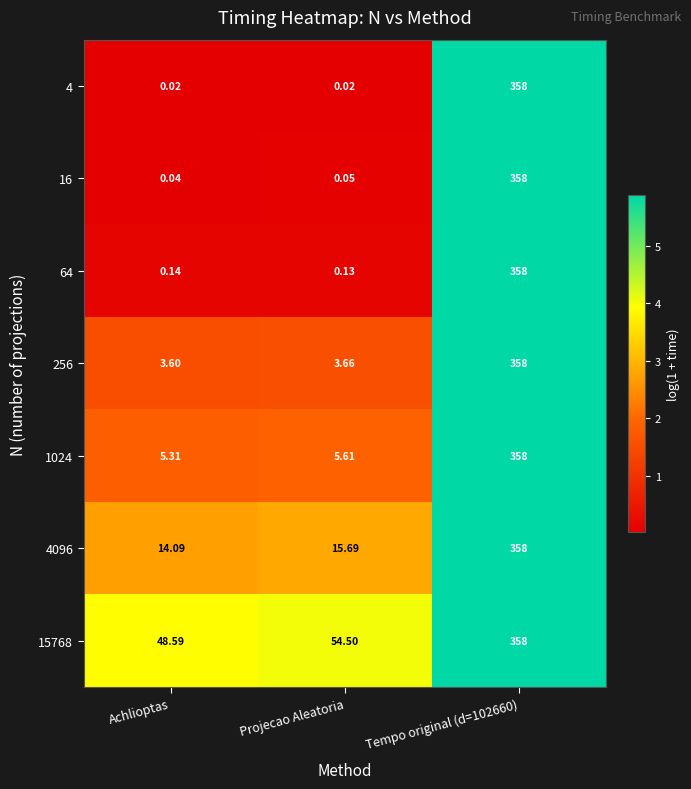

At which label does 256 reach its minimum?

Achlioptas